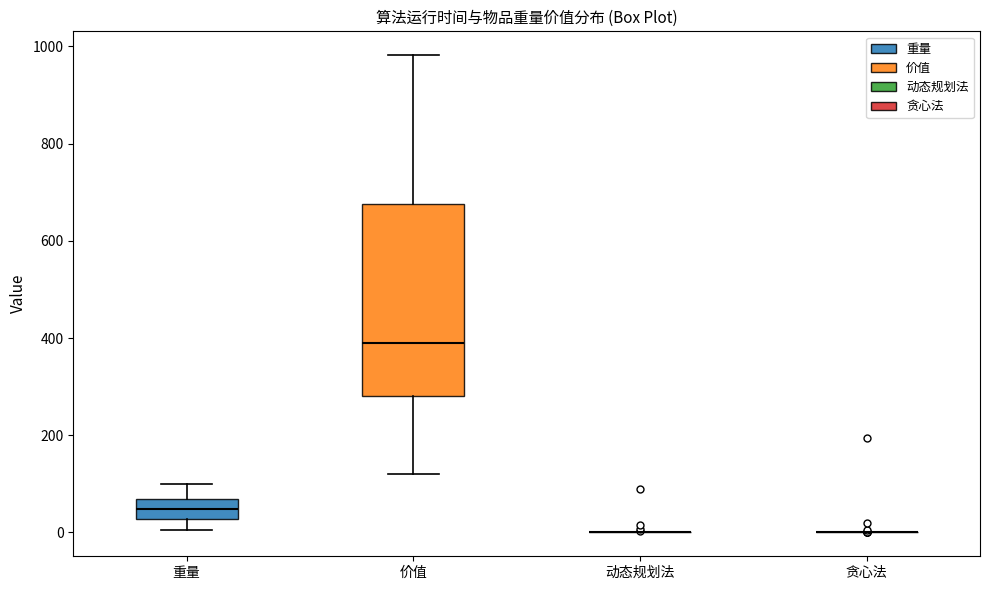

Which box is the tallest, from its lower edge to its upper edge?

价值